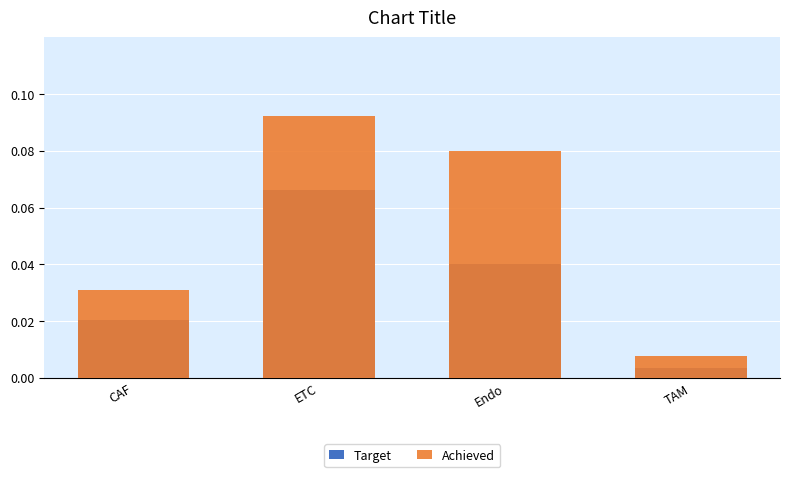

What is the sum of all Achieved values?

0.2